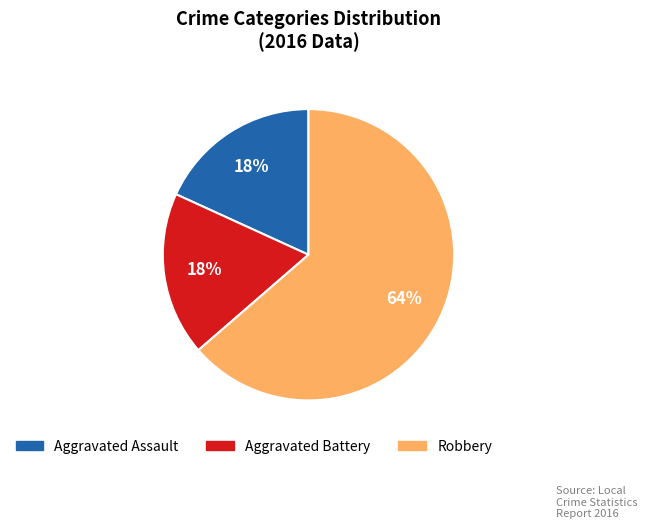

To the nearest percent, what percentage of the pie is Aggravated Assault?

18%